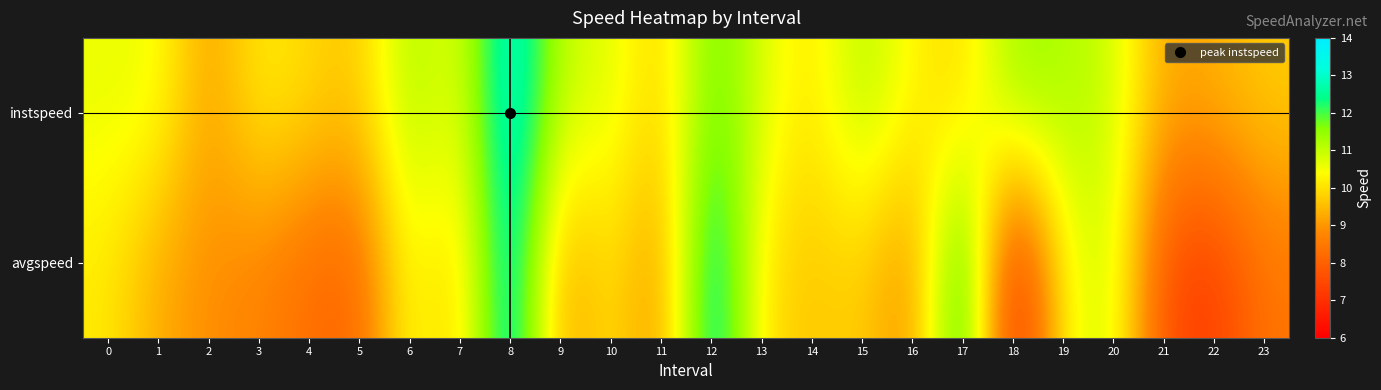

Reading right to left, what are all the values shown in this chart?

instspeed: 23=9.7	22=9.4	21=9.2	20=10.9	19=11.2	18=11.5	17=9.8	16=10.3	15=11.3	14=10.0	13=10.8	12=11.9	11=9.7	10=10.8	9=10.9	8=13.5	7=10.4	6=11.4	5=9.6	4=9.9	3=10.2	2=9.1	1=10.6	0=10.6
avgspeed: 23=8.4	22=7.2	21=7.5	20=10.9	19=10.4	18=6.3	17=13.1	16=8.7	15=9.8	14=9.6	13=10.0	12=13.3	11=8.8	10=10.1	9=9.0	8=13.5	7=9.6	6=10.6	5=8.1	4=8.2	3=8.7	2=8.9	1=9.3	0=10.1